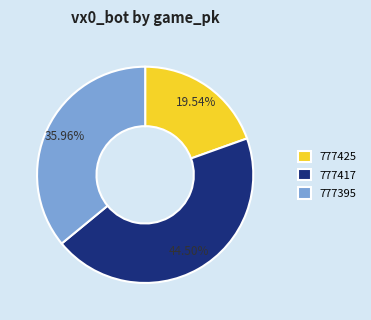

Is there a majority slice in this chart?

No